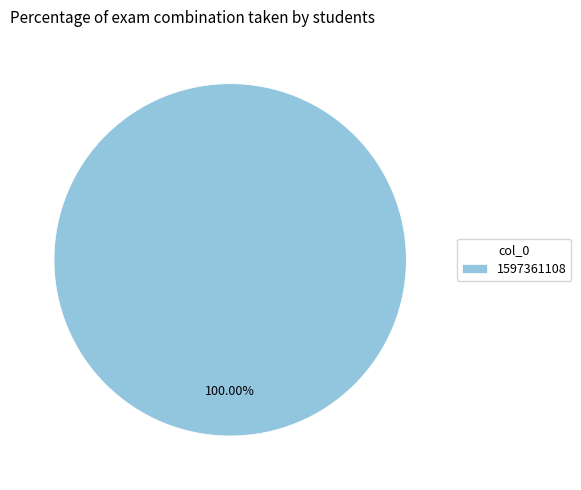

Rank the categories by value from lowest to highest.

1597361108